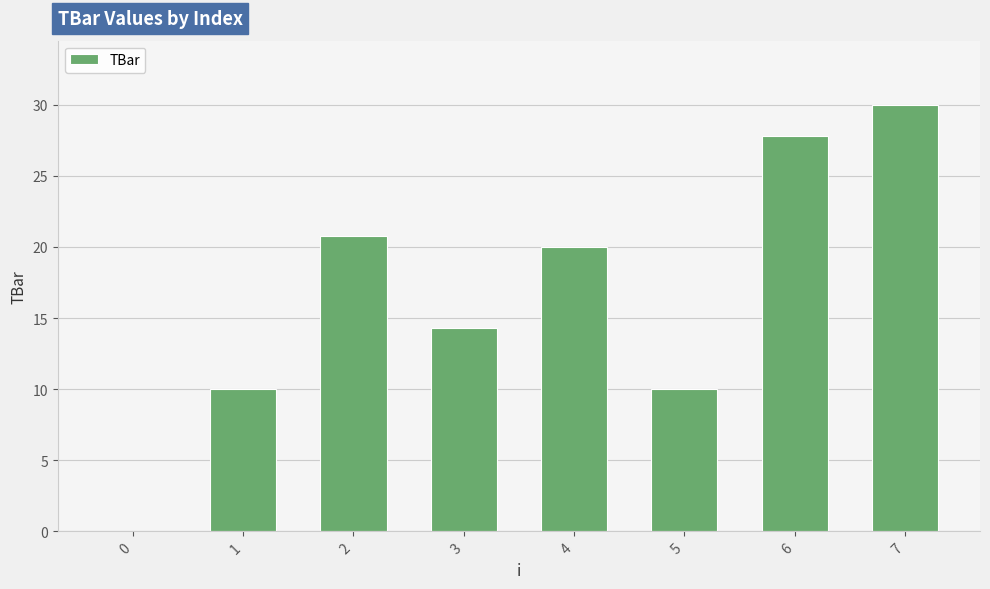

Reading right to left, list all the values displayed in this chart.

30.0	27.8	10.0	20.0	14.3	20.8	10.0	0.0